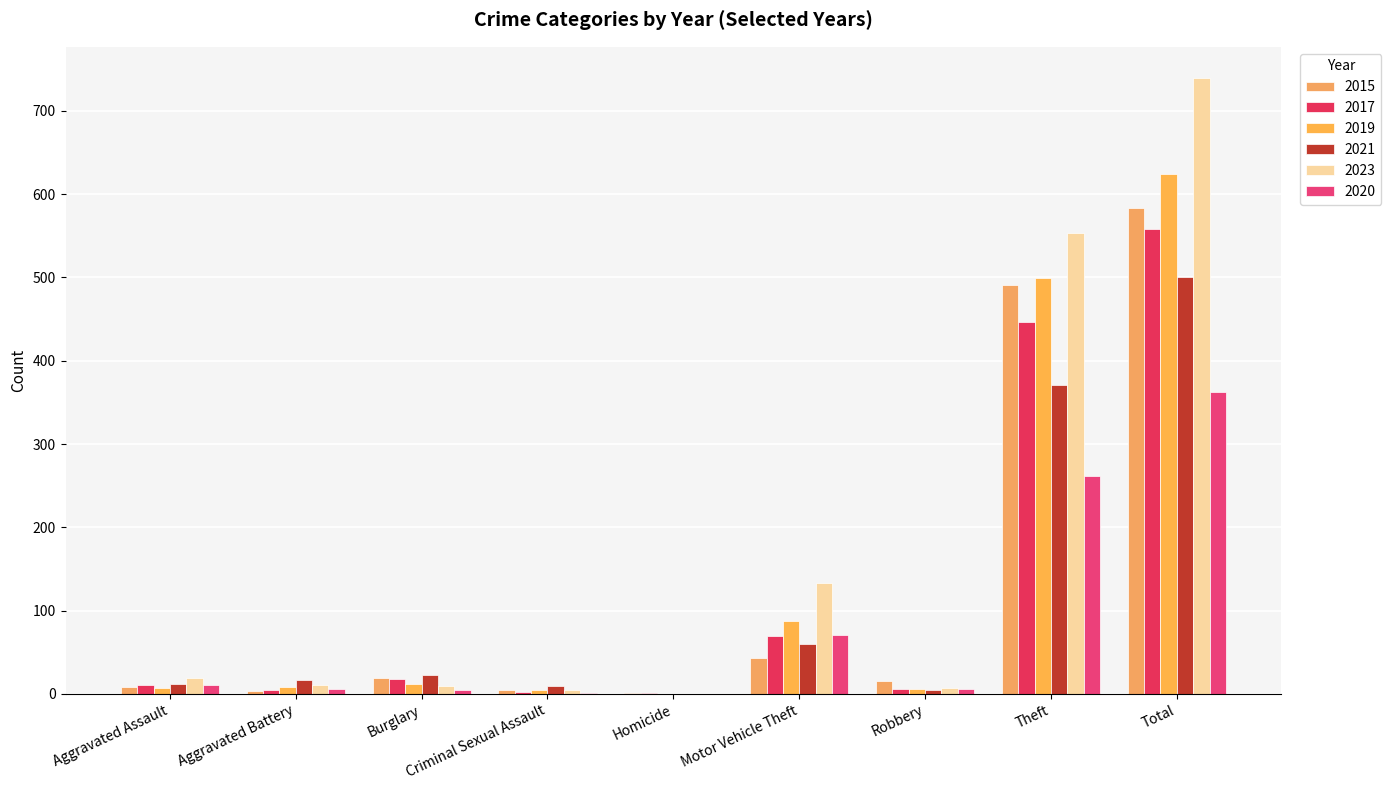

How many distinct data groups are displayed?

6